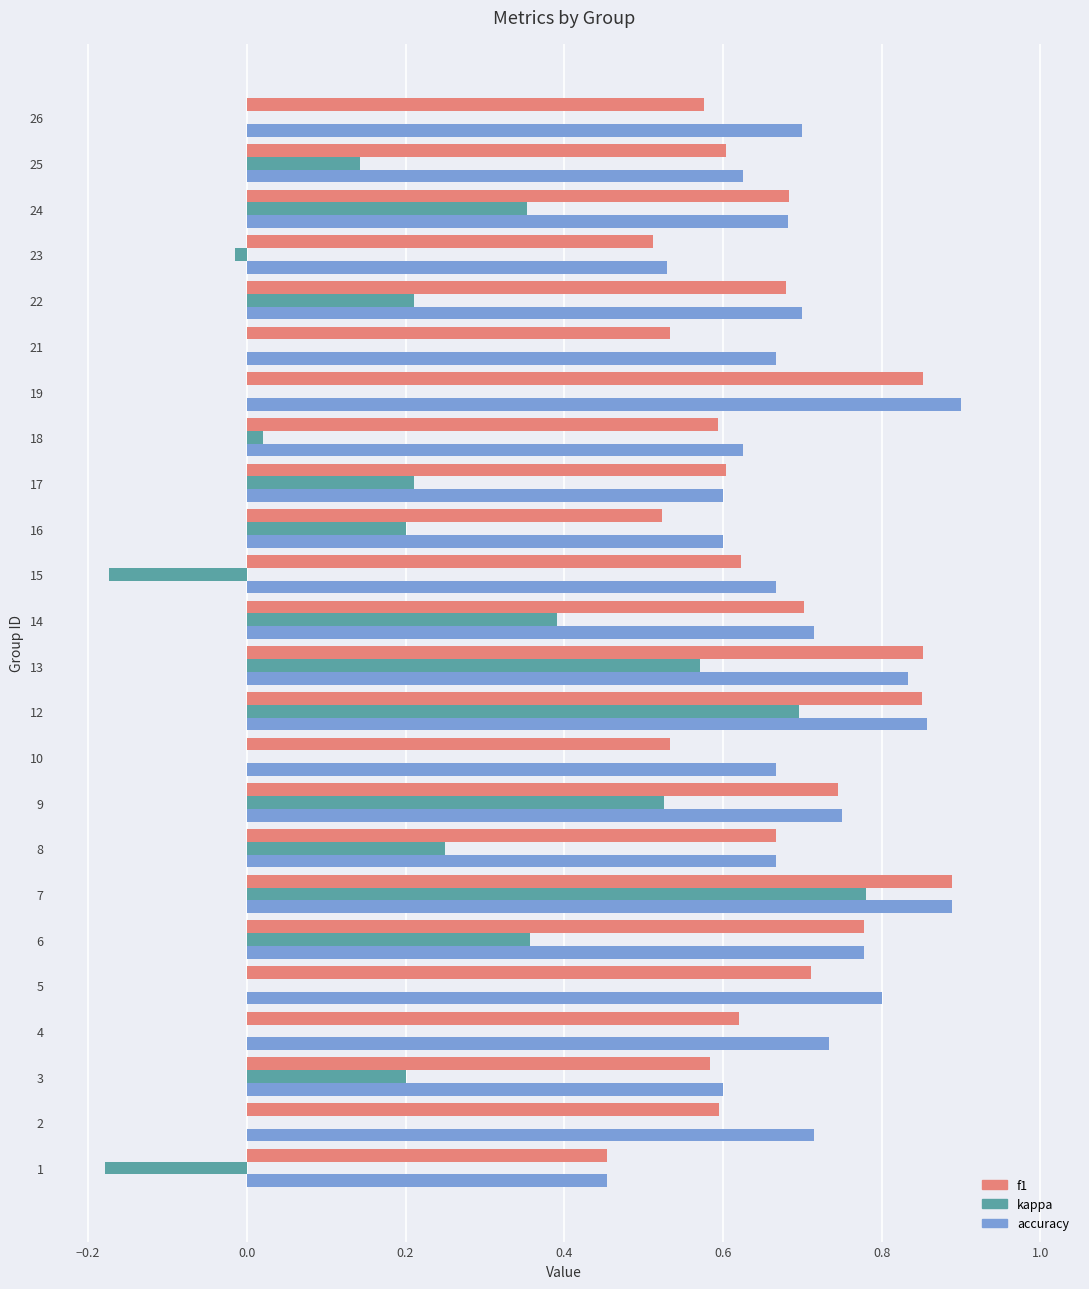

At which category is the sum across all series the highest?

7